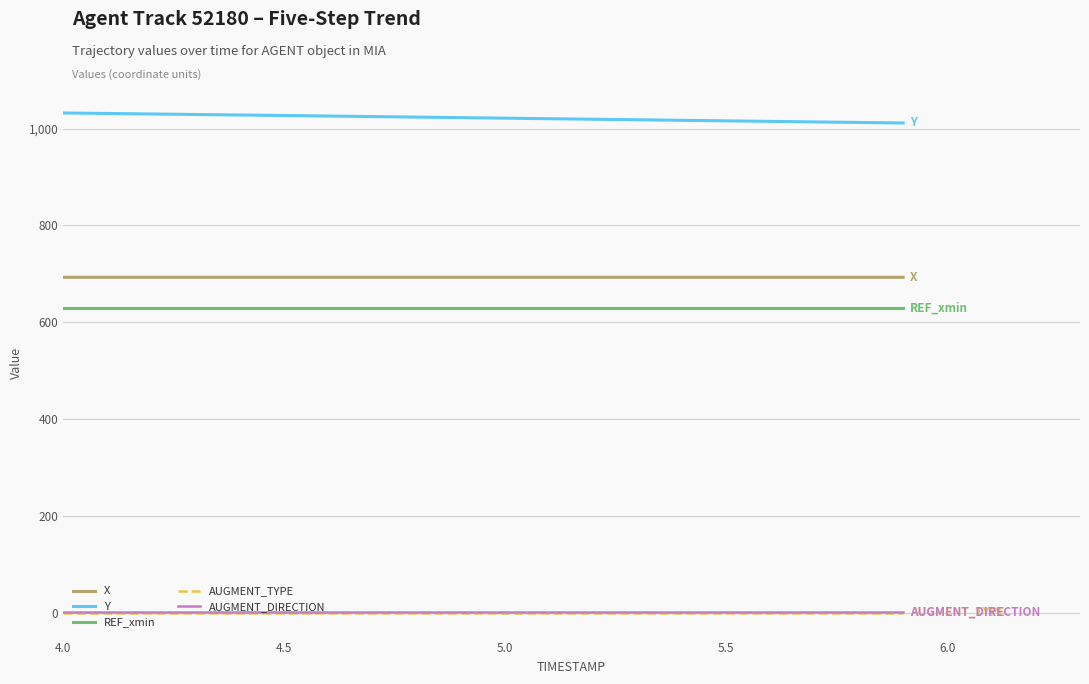

Which series has the largest total across all categories?

Y